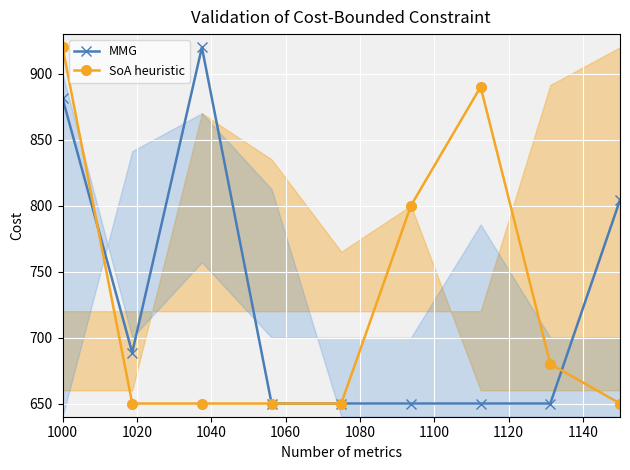

Which series has the largest range (max minus min)?

MMG